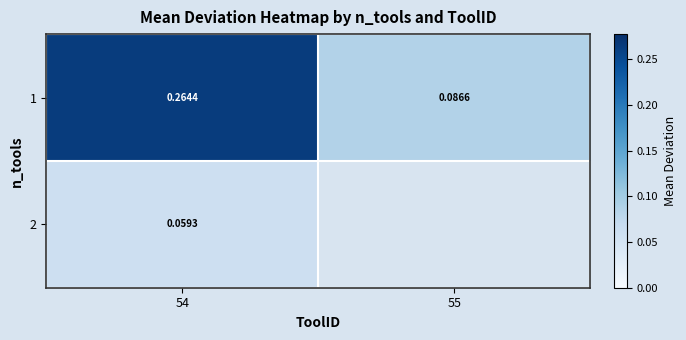

Which category has the lowest value across all series?

54